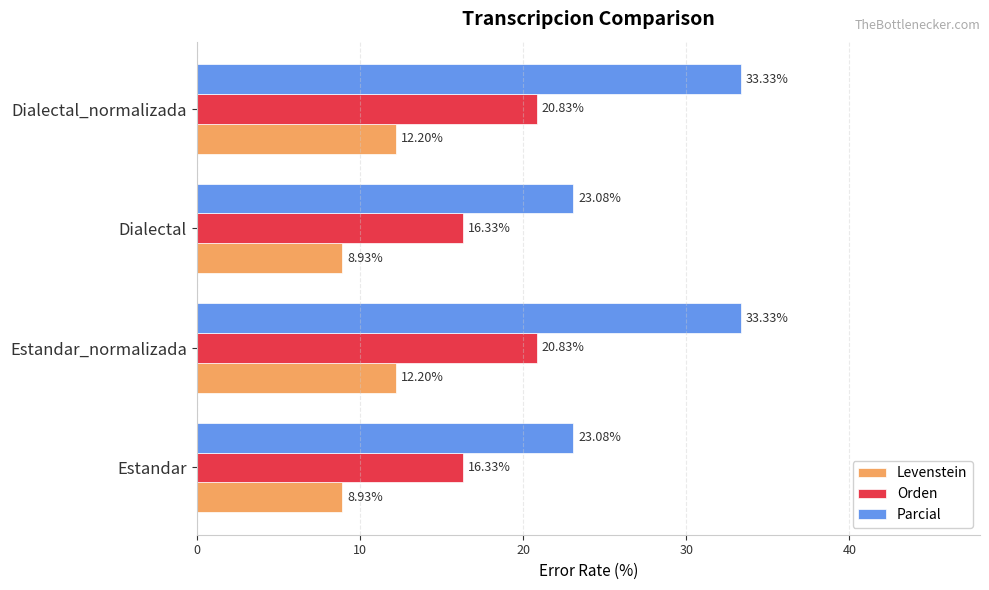

Between Estandar and Dialectal_normalizada, which series saw the biggest shift?

Parcial